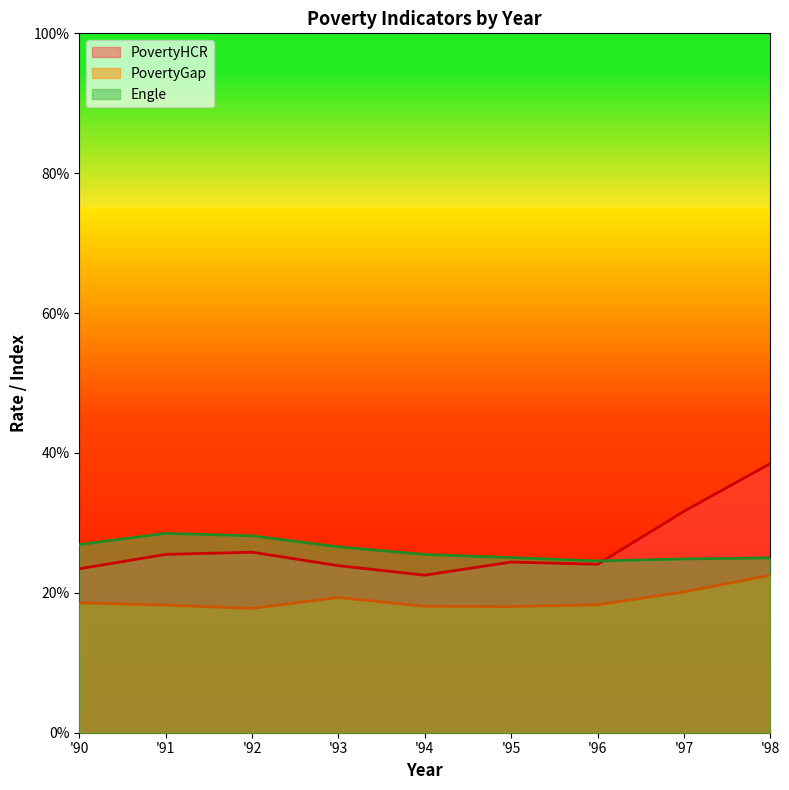

At which label does PovertyHCR reach its minimum?

'94